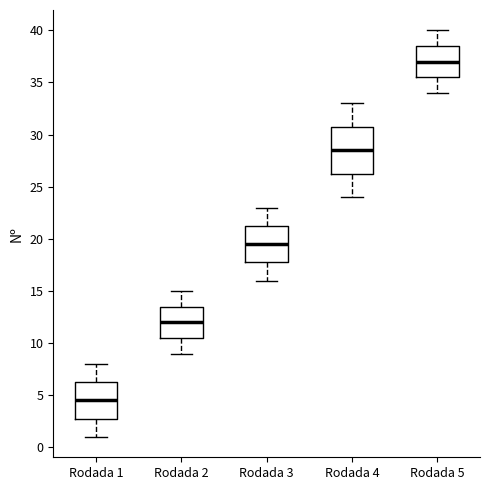

Reading left to right, transcribe this box plot: for each box, give where its median line is, the range the box spans, and where its two whiskers end, as read against the y-axis. The values are not printed on the chart, so give them approximately, as read against the axis.

Rodada 1: median 4.5, box 3.0 to 6.5, whiskers 1.0 to 8.0
Rodada 2: median 12.0, box 10.5 to 13.5, whiskers 9.0 to 15.0
Rodada 3: median 19.5, box 18.0 to 21.5, whiskers 16.0 to 23.0
Rodada 4: median 28.5, box 26.5 to 31.0, whiskers 24.0 to 33.0
Rodada 5: median 37.0, box 35.5 to 38.5, whiskers 34.0 to 40.0